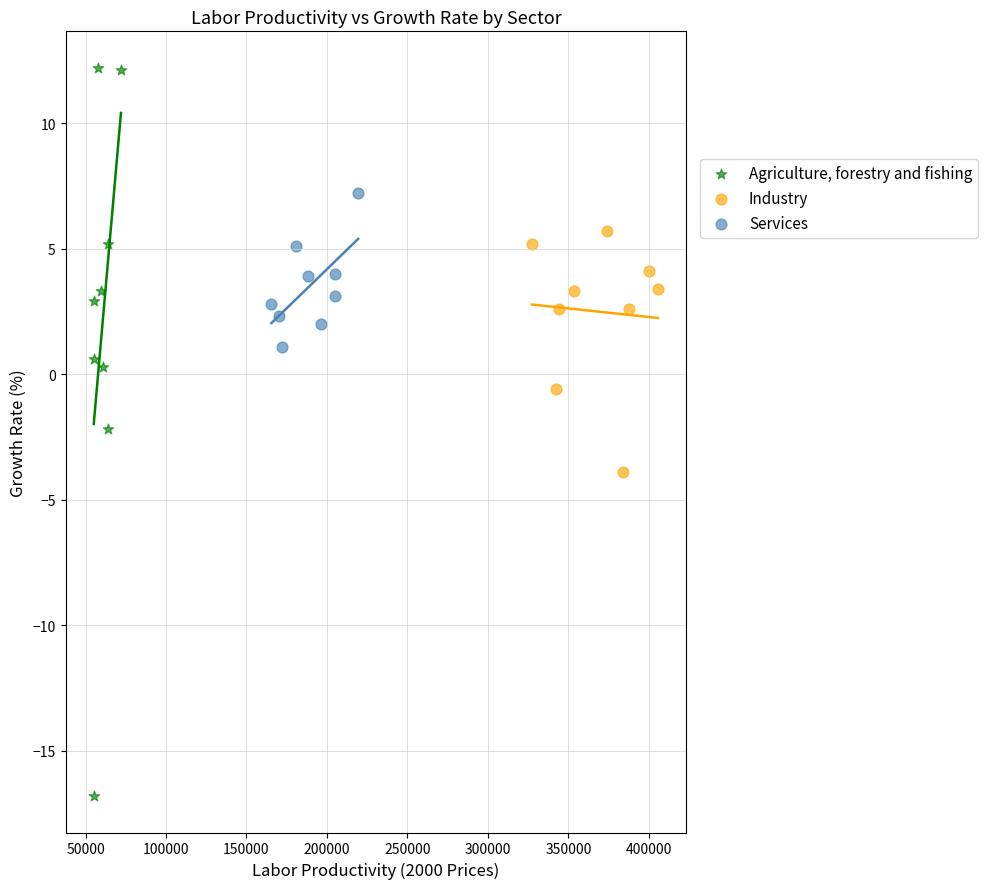

Which series has the largest Y range (max minus min)?

Agriculture, forestry and fishing